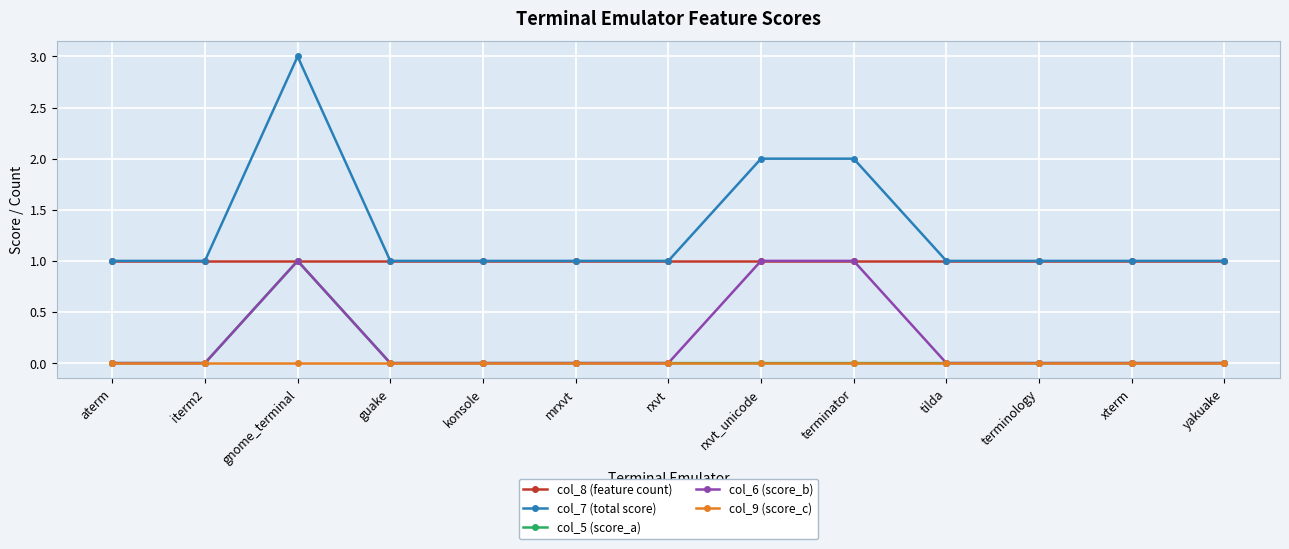

What is the total value across all series at terminator?

4